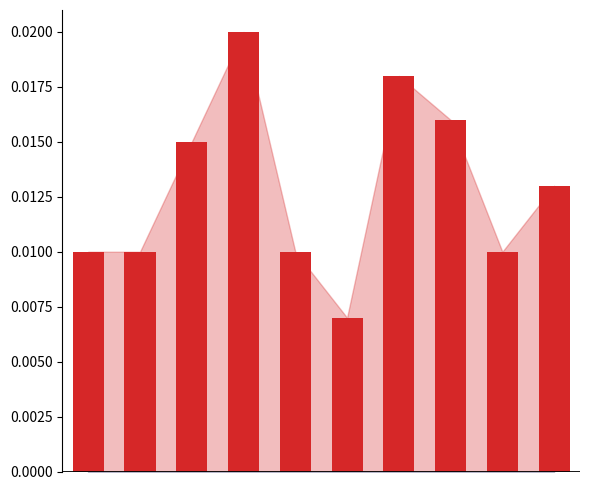

Between 9 and 5, which is larger?

9